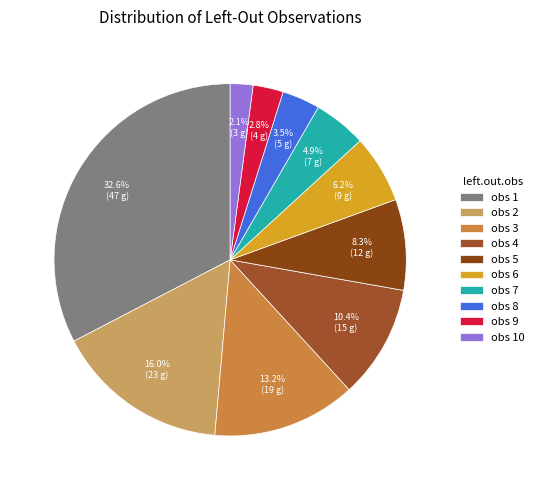

Count the number of slices in the pie.

10